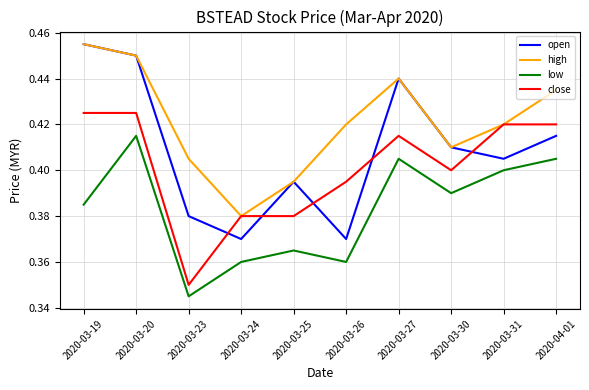

True or false: close and low cross at least once.

False